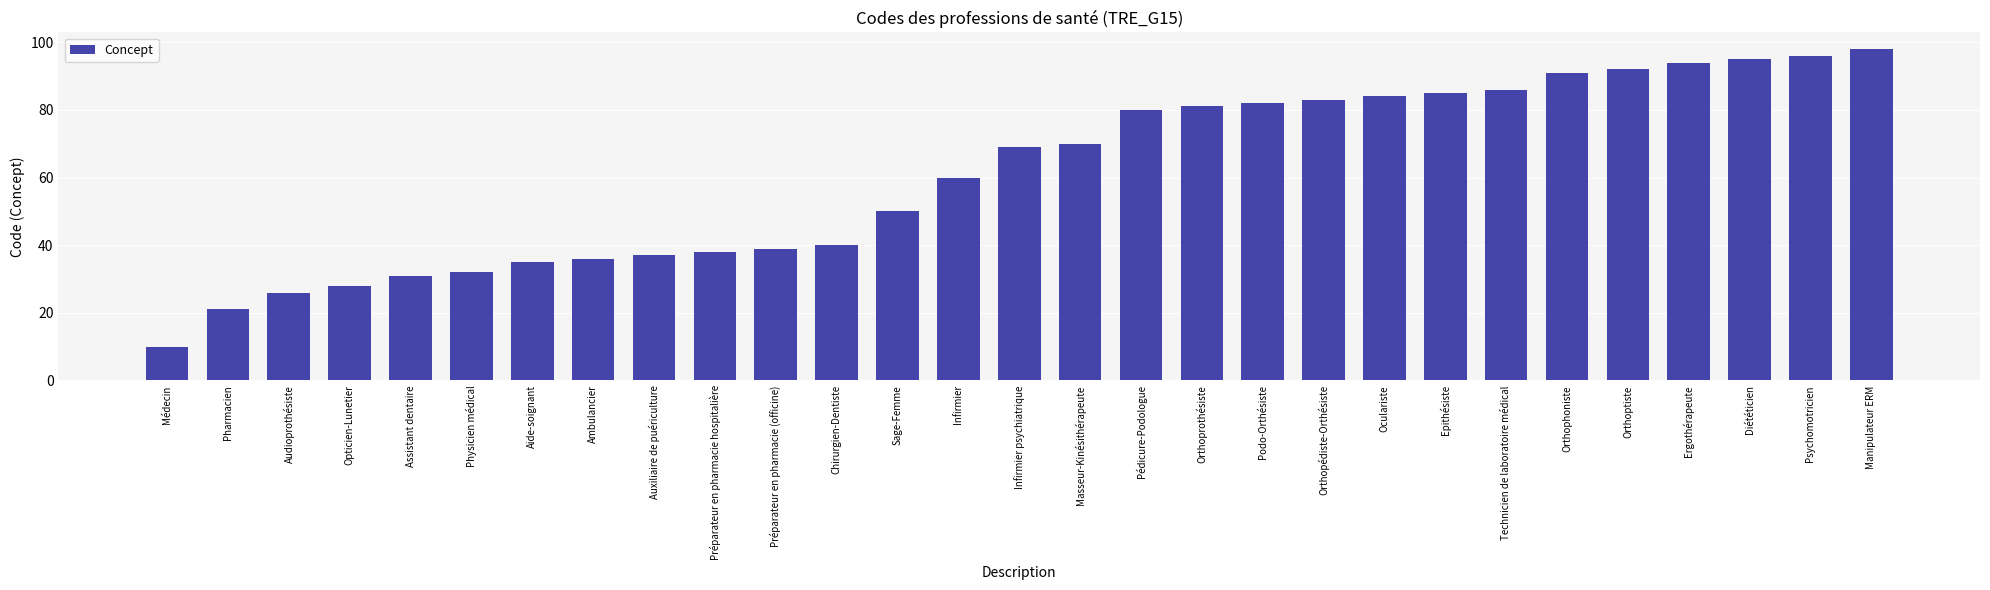

List the labels in order of value, smallest first.

Médecin, Pharmacien, Audioprothésiste, Opticien-Lunetier, Assistant dentaire, Physicien médical, Aide-soignant, Ambulancier, Auxiliaire de puériculture, Préparateur en pharmacie hospitalière, Préparateur en pharmacie (officine), Chirurgien-Dentiste, Sage-Femme, Infirmier, Infirmier psychiatrique, Masseur-Kinésithérapeute, Pédicure-Podologue, Orthoprothésiste, Podo-Orthésiste, Orthopédiste-Orthésiste, Oculariste, Epithésiste, Technicien de laboratoire médical, Orthophoniste, Orthoptiste, Ergothérapeute, Diététicien, Psychomotricien, Manipulateur ERM